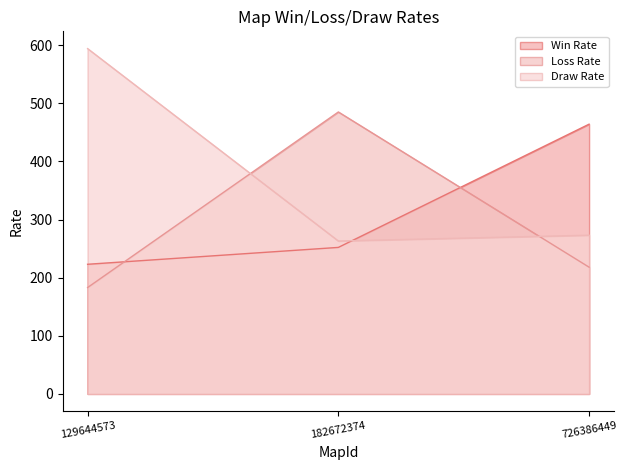

Is the value of Loss Rate at 182672374 greater than the value of Draw Rate at 182672374?

Yes